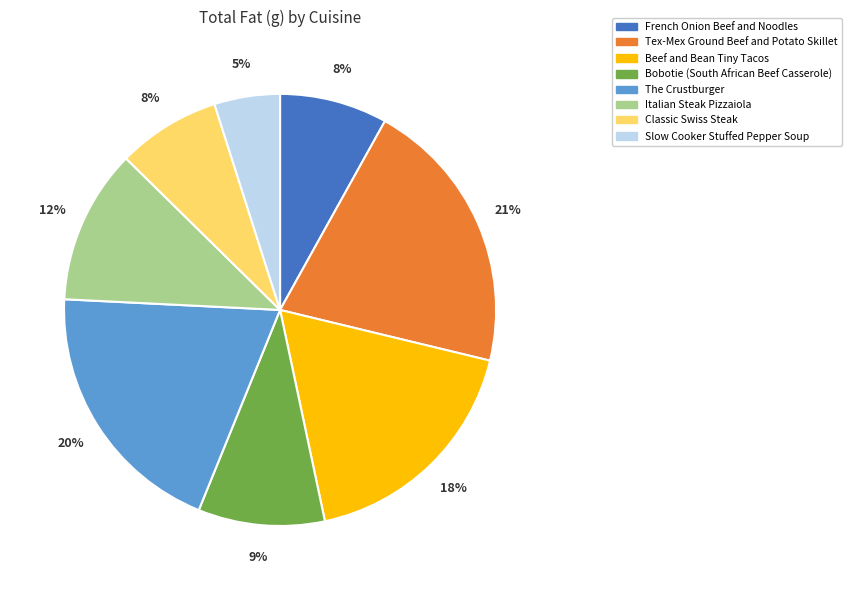

Is the sum of Slow Cooker Stuffed Pepper Soup and Tex-Mex Ground Beef and Potato Skillet greater than half?

No